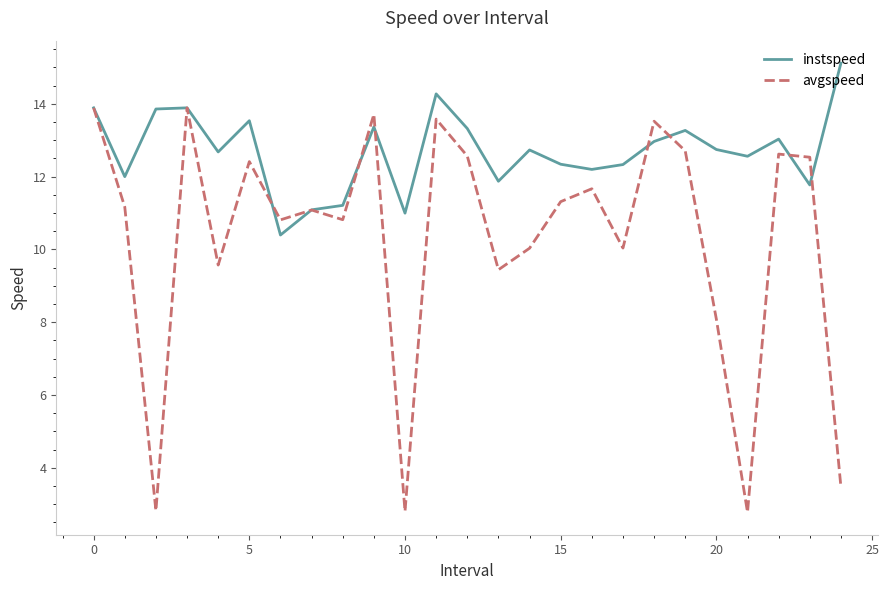

What is the highest value of the avgspeed series?

13.9